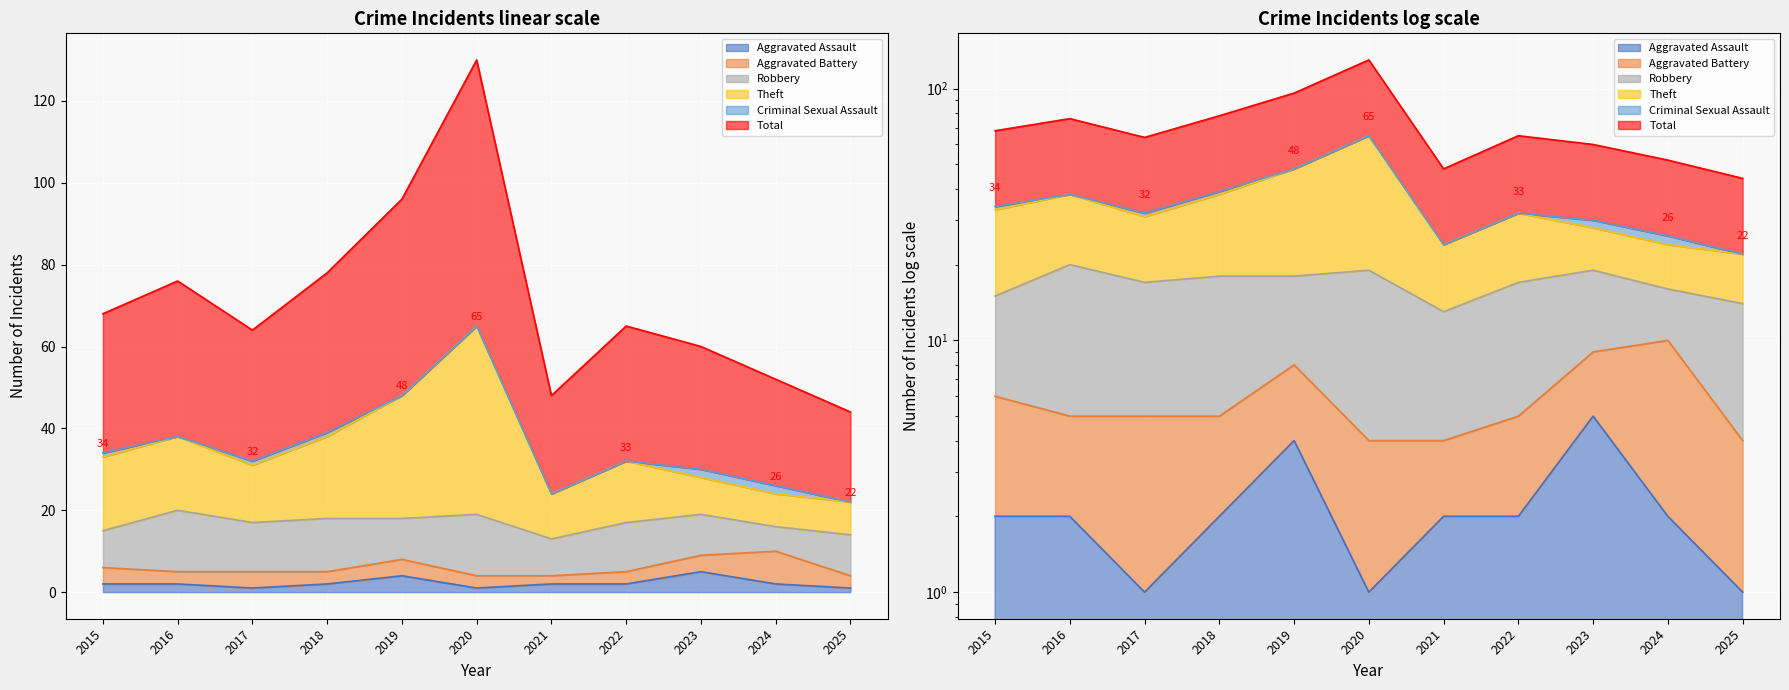

At how many categories does at least one series exceed 102?

1